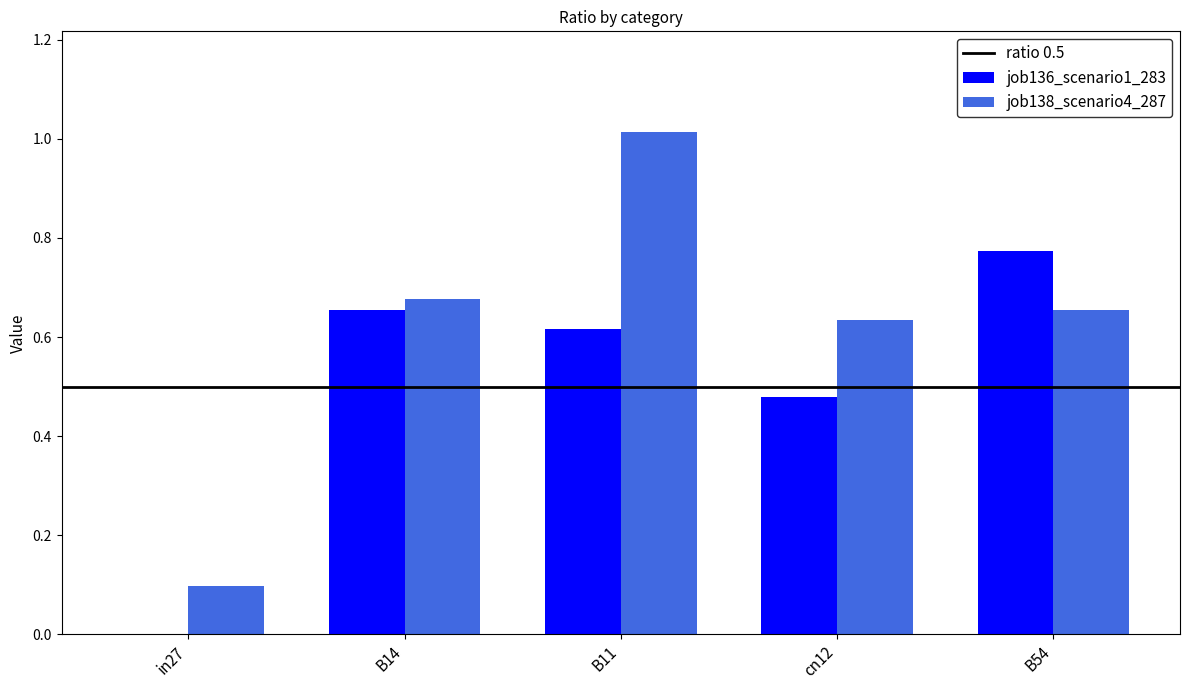

What is the total value across all series at B11?

1.6